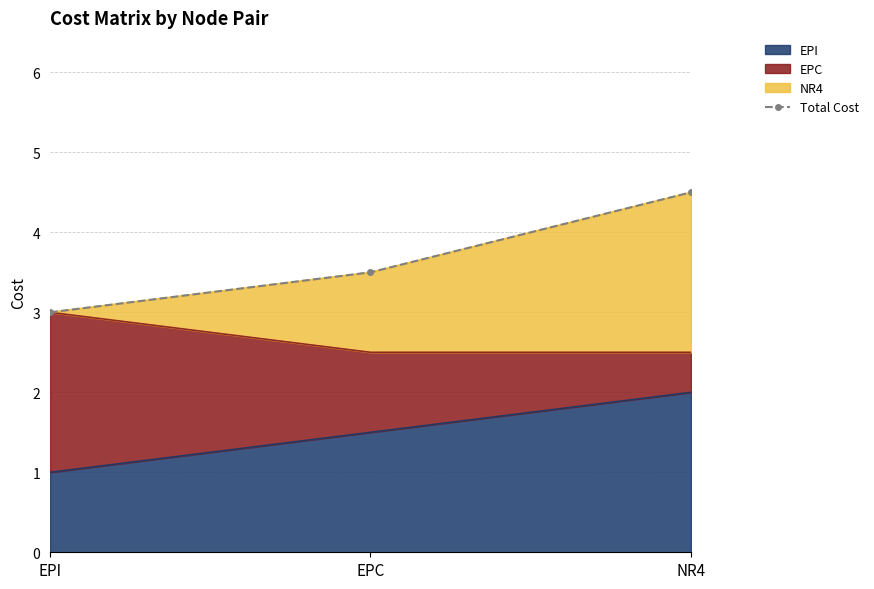

Is it true that the value at EPI is 3.0?

True